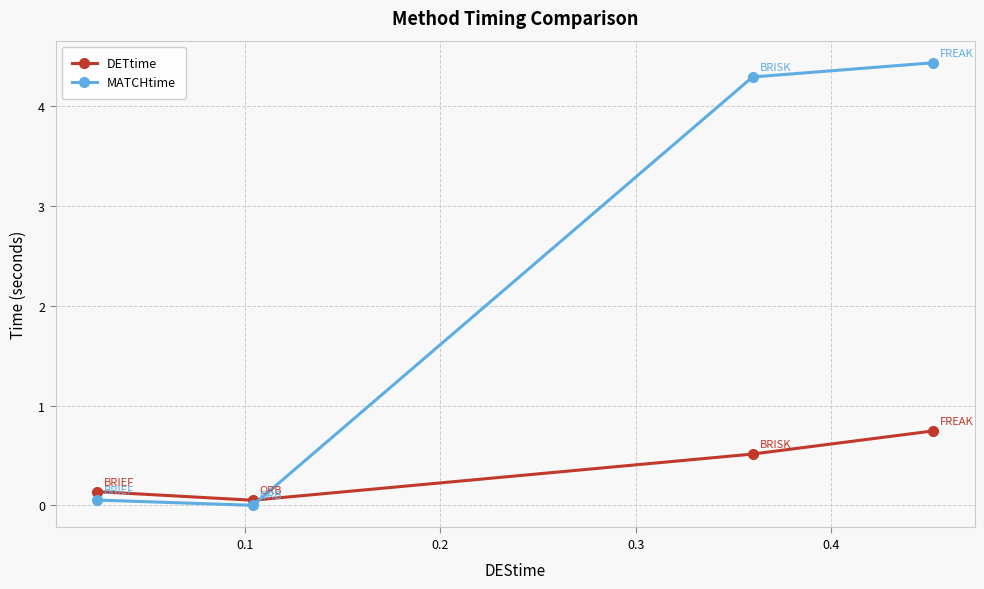

Count the number of categories in the chart.

4